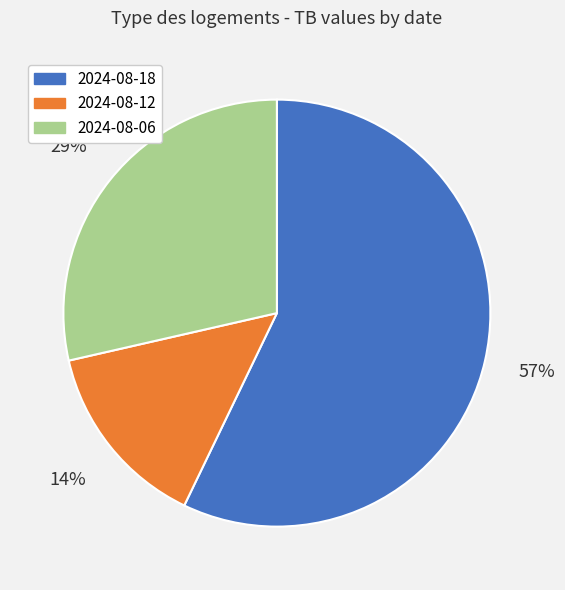

Rank the categories by value from lowest to highest.

2024-08-12, 2024-08-06, 2024-08-18